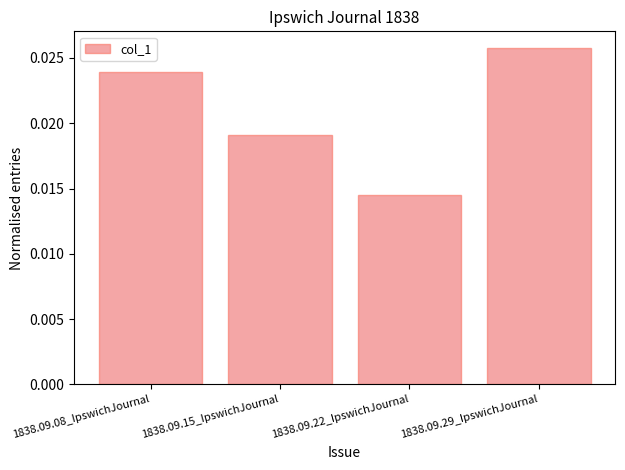

Which category has the highest value across all series?

1838.09.29_IpswichJournal